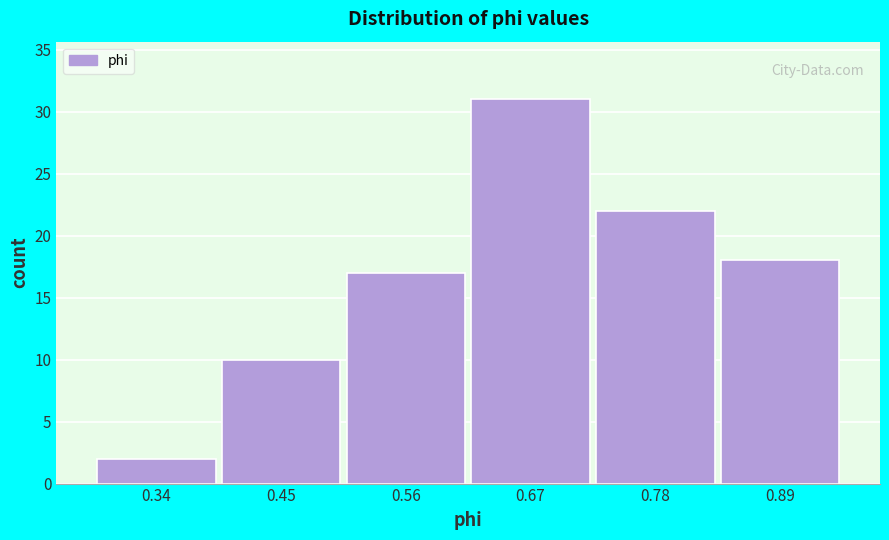

Reading left to right, list all the values displayed in this chart.

0.34=2	0.45=10	0.56=17	0.67=31	0.78=22	0.89=18